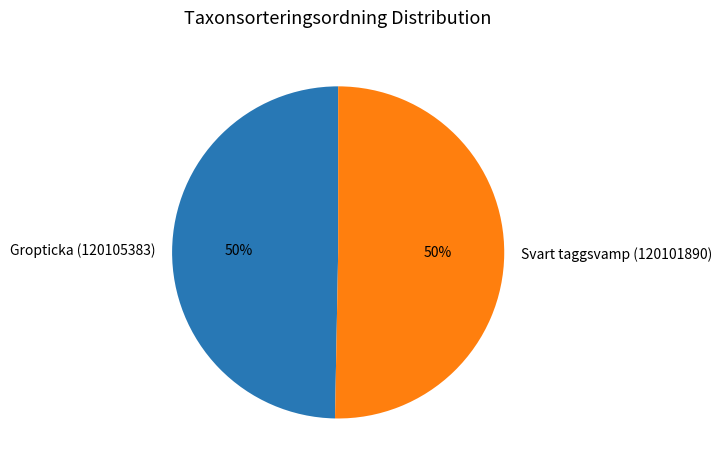

To the nearest percent, what is the combined percentage of Gropticka (120105383) and Svart taggsvamp (120101890)?

100%